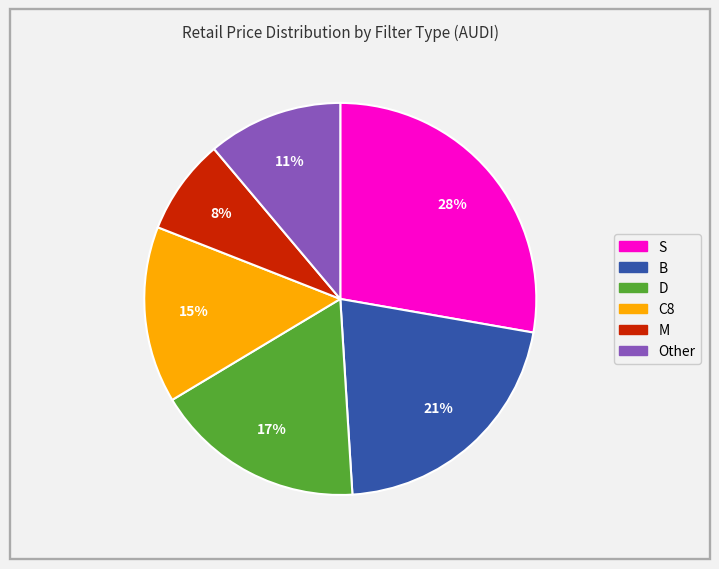

Is there any slice that represents more than half of the pie?

No